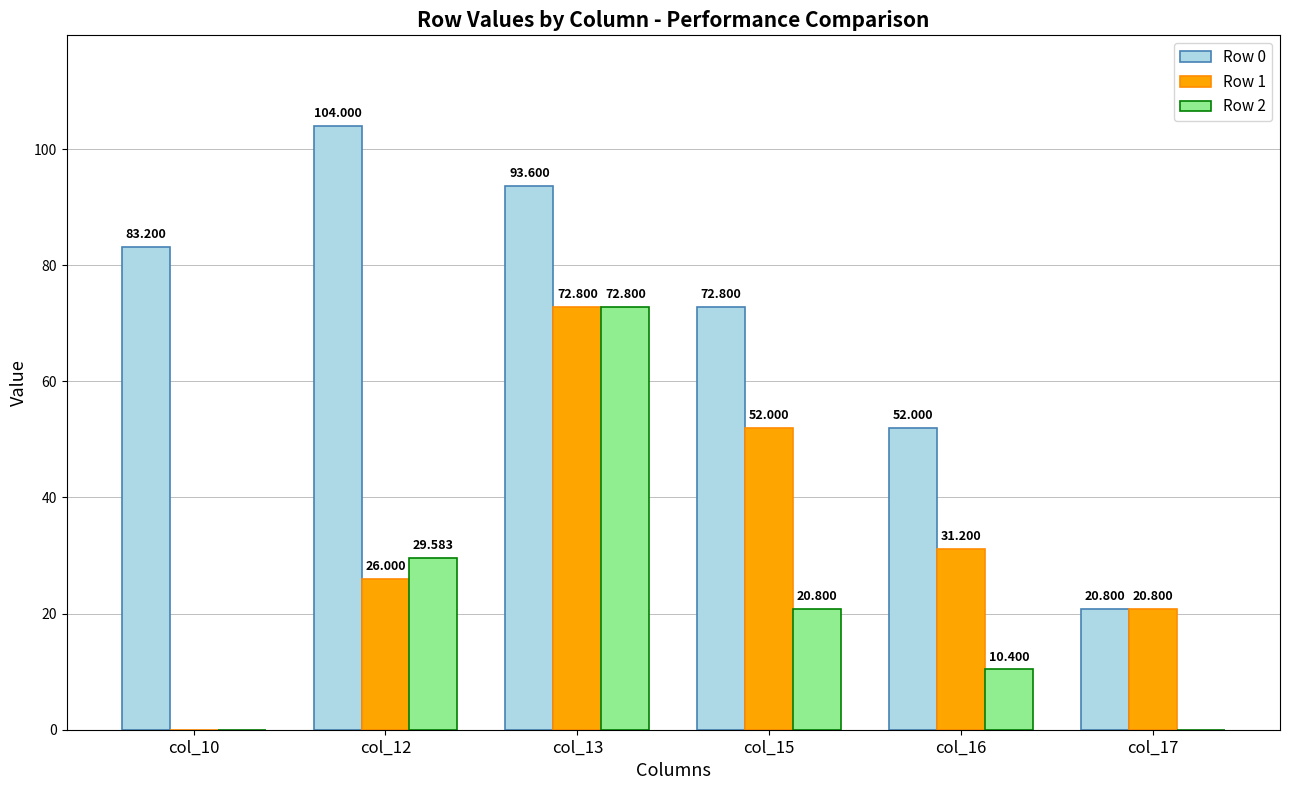

What is the difference between the maximum and minimum values in the Row 0 series?

83.2